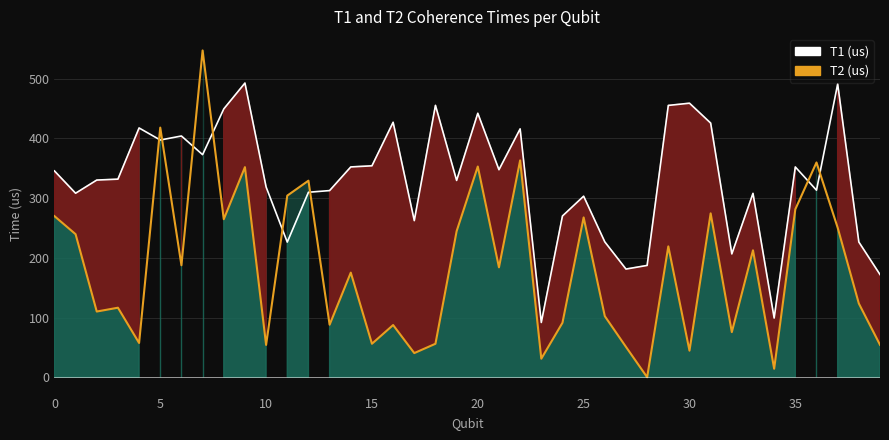

At how many categories does at least one series exceed 126?

38